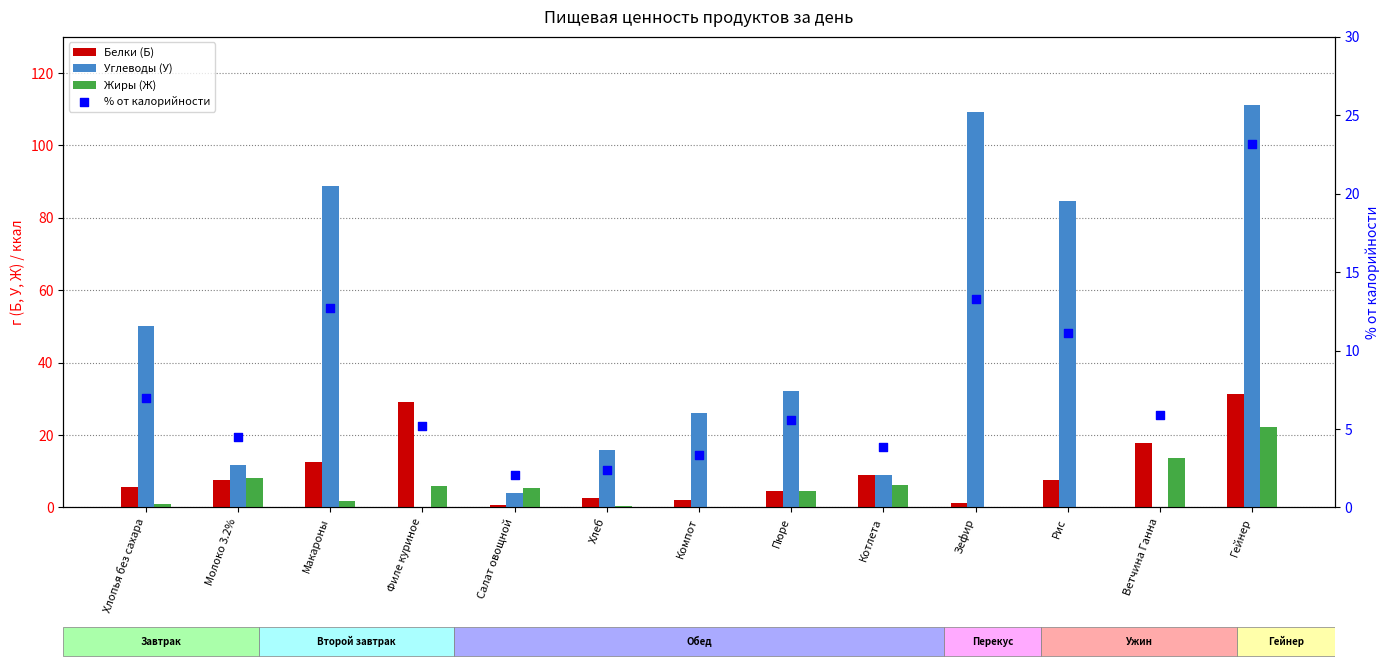

Is the value of Жиры (Ж) at Хлеб greater than the value of Углеводы (У) at Филе куриное?

Yes